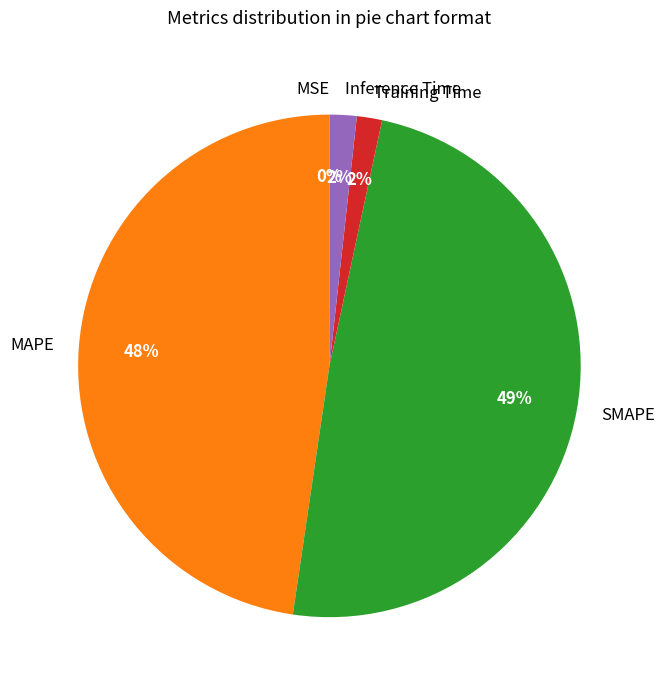

What is the largest slice in the pie chart?

SMAPE